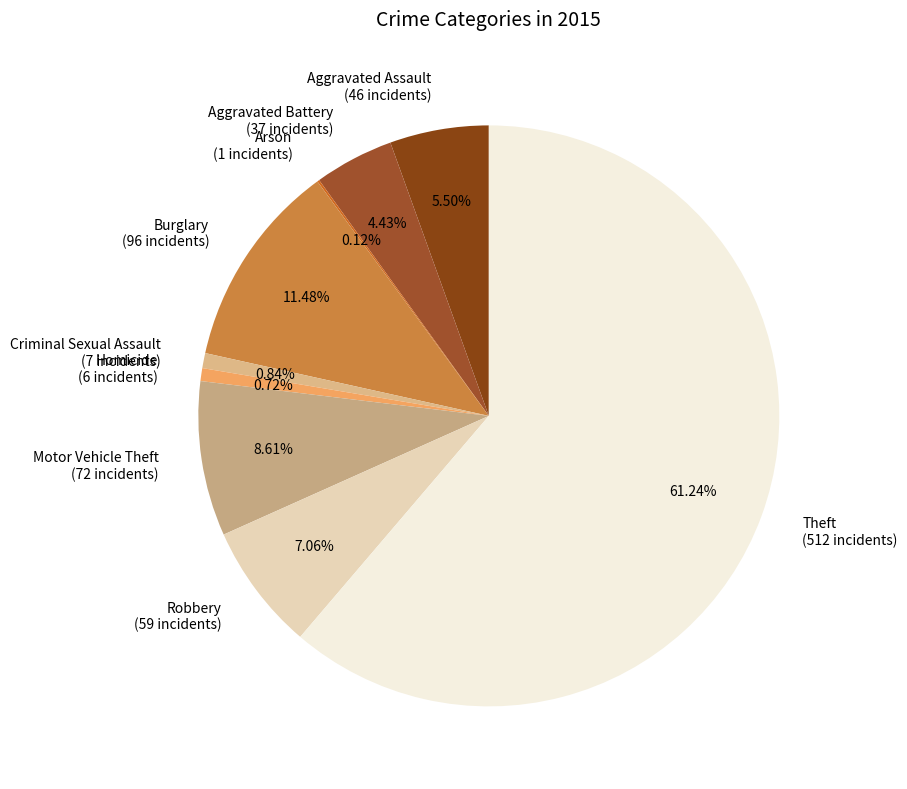

Which slice is the largest?

Theft